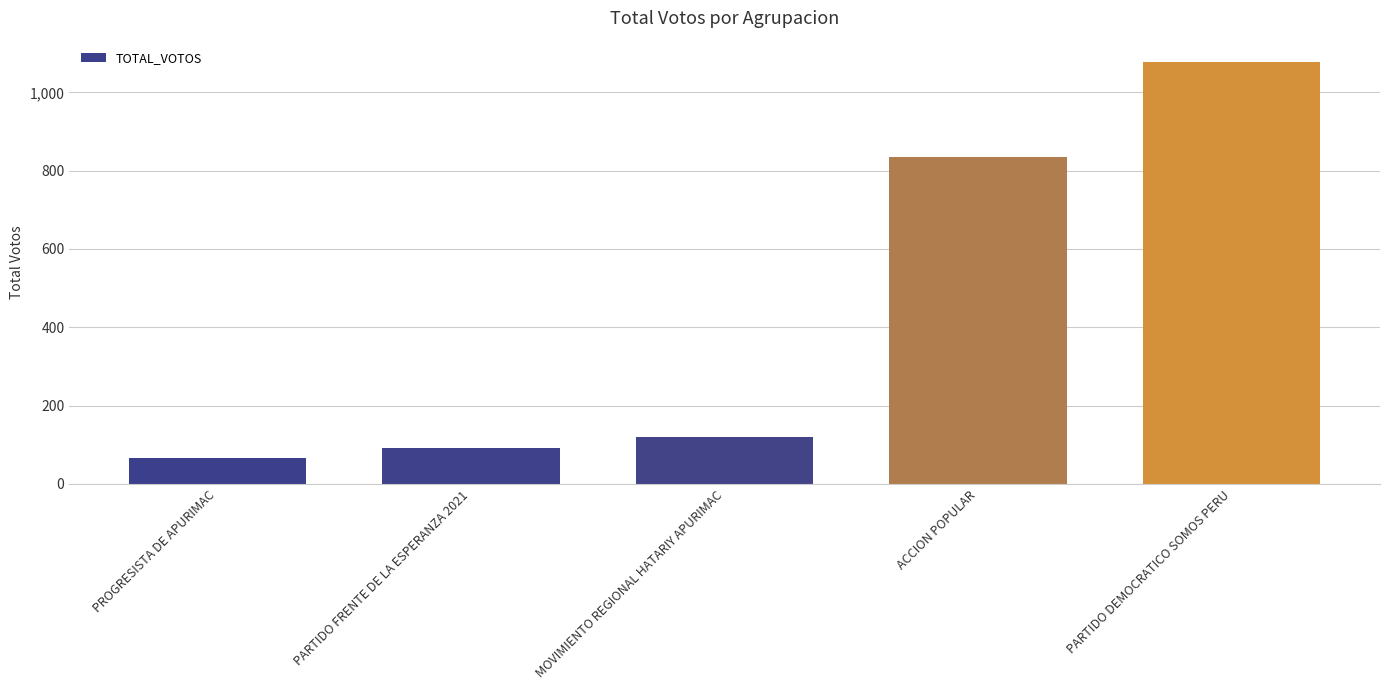

At which category does the chart reach its minimum across all series?

PROGRESISTA DE APURIMAC